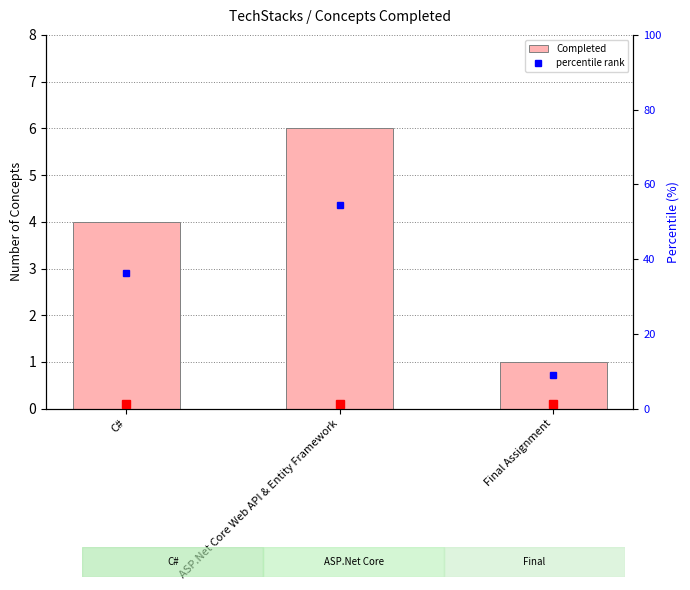

What is the difference between the percentile rank values at ASP.Net Core Web API & Entity Framework and Final Assignment?

45.5